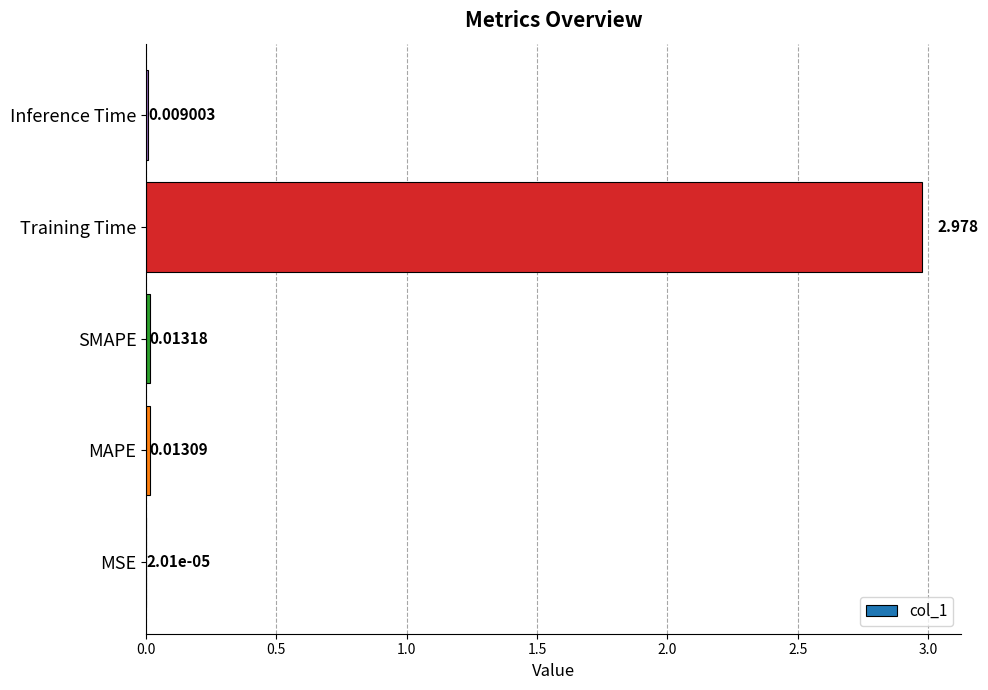

Where is the data nearest to the value 1?

SMAPE